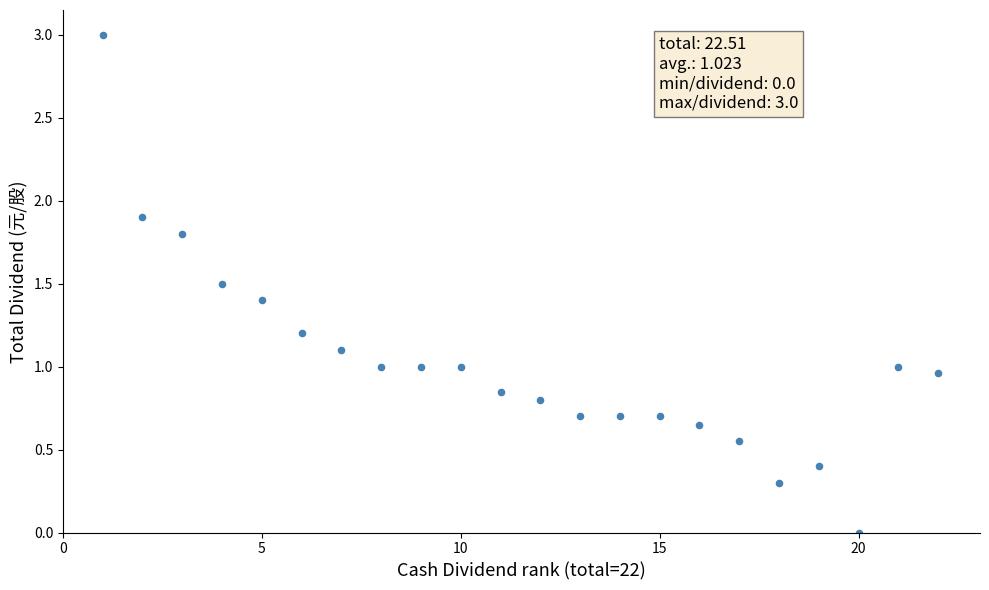

What is the range of Y values (max minus min)?

3.0